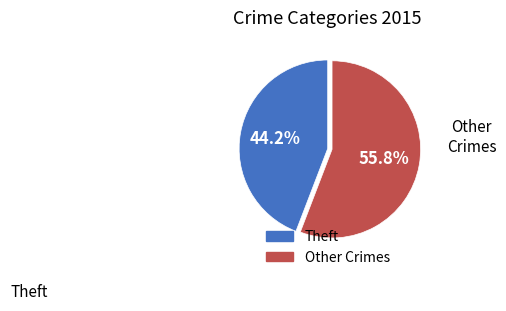

Is there a majority slice in this chart?

Yes